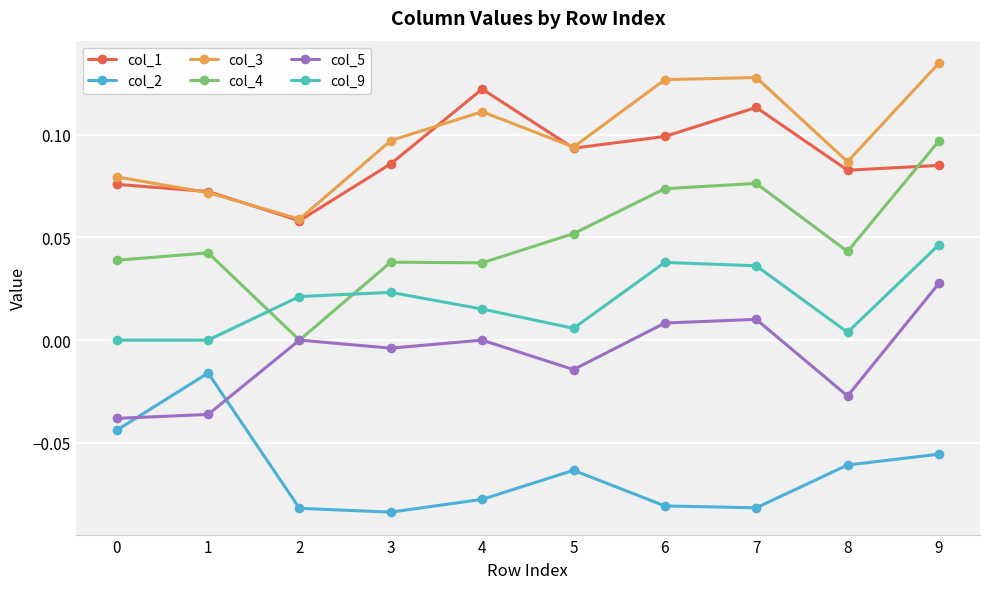

List the labels in order of col_3 value, largest first.

9, 7, 6, 4, 3, 5, 8, 0, 1, 2